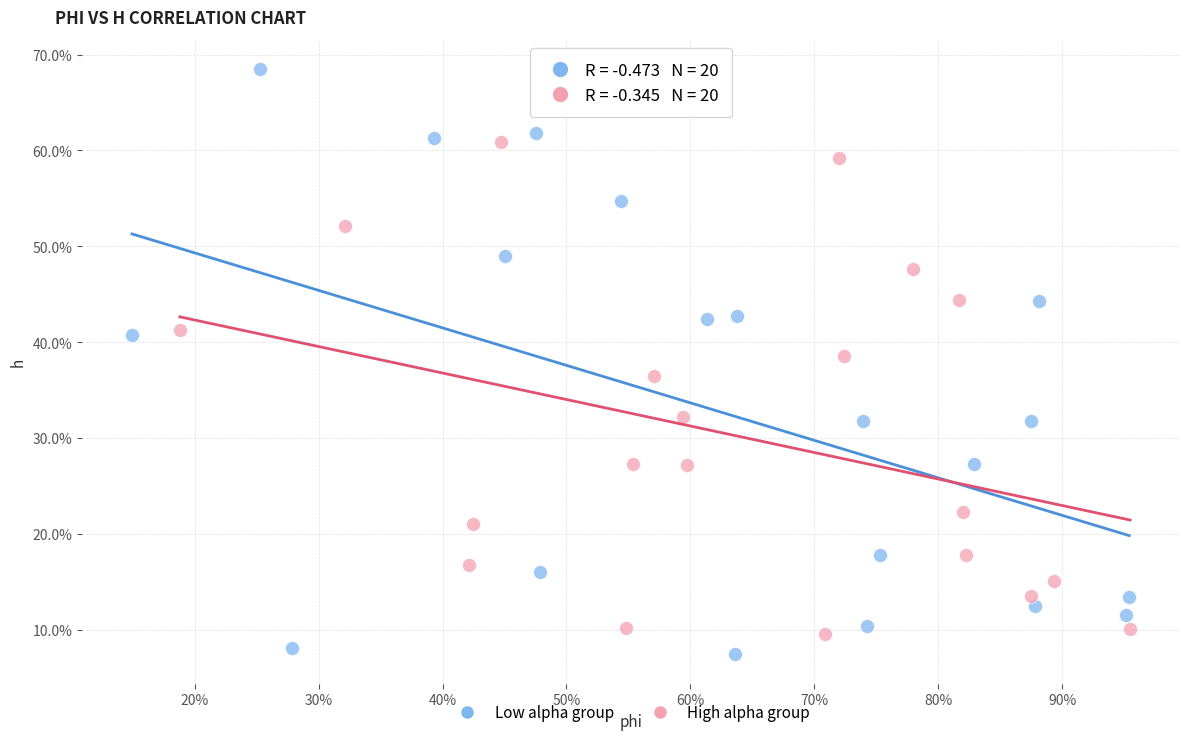

Which series has the widest spread of Y values?

Low alpha group